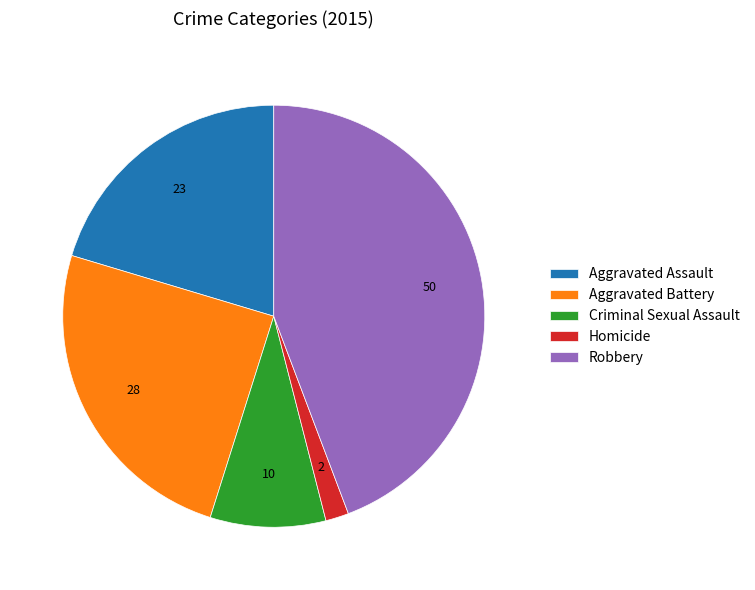

Count the number of slices in the pie.

5